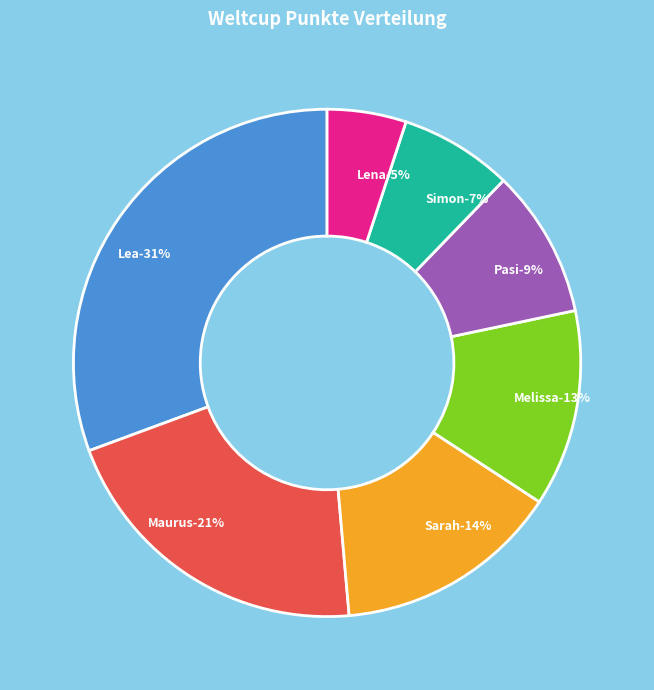

To the nearest percent, what percentage of the pie is Melissa?

13%